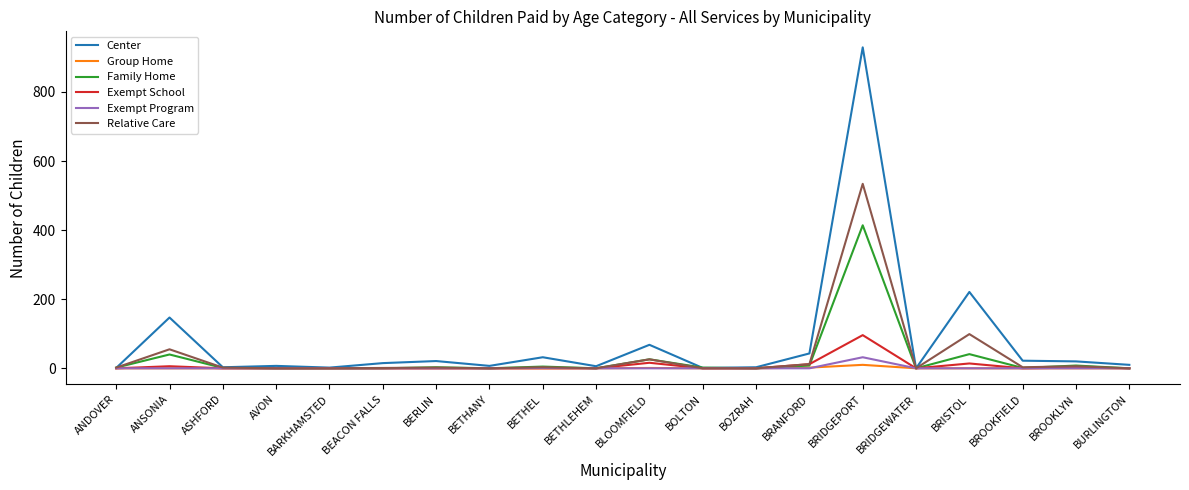

What is the difference between the Relative Care values at BROOKFIELD and BLOOMFIELD?

23